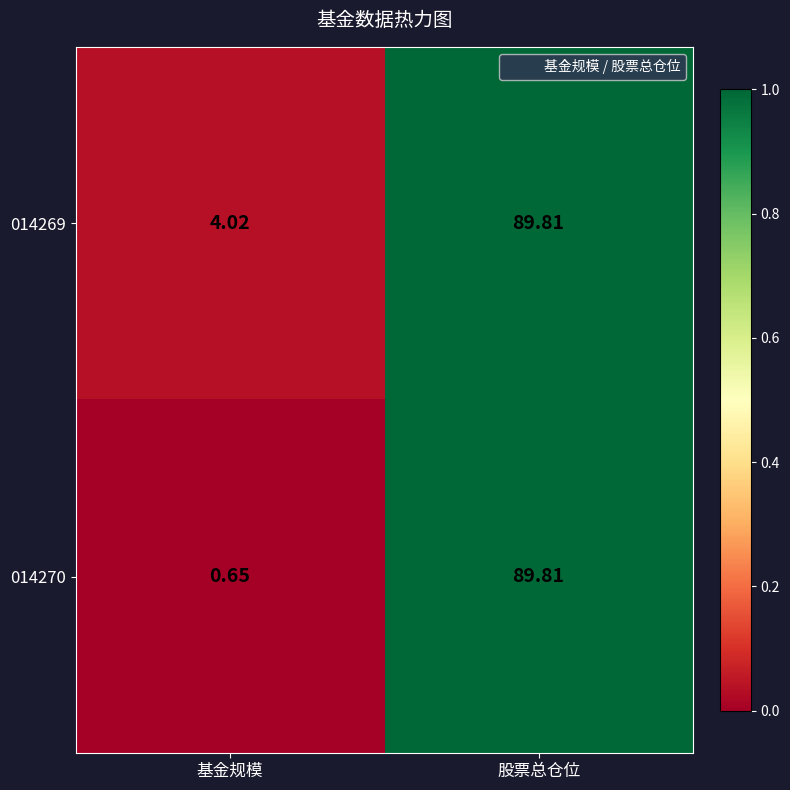

List the series in order of their overall mean, highest first.

014269, 014270